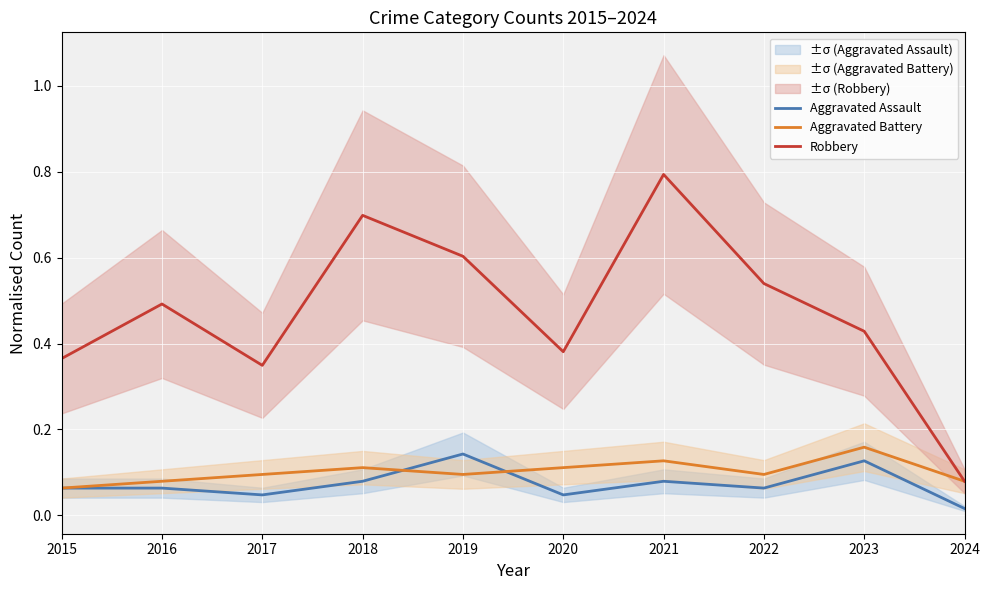

Reading left to right, transcribe all the data shown in this chart.

Aggravated Assault: 2015=0.1	2016=0.1	2017=0.0	2018=0.1	2019=0.1	2020=0.0	2021=0.1	2022=0.1	2023=0.1	2024=0.0
Aggravated Battery: 2015=0.1	2016=0.1	2017=0.1	2018=0.1	2019=0.1	2020=0.1	2021=0.1	2022=0.1	2023=0.2	2024=0.1
Robbery: 2015=0.4	2016=0.5	2017=0.3	2018=0.7	2019=0.6	2020=0.4	2021=0.8	2022=0.5	2023=0.4	2024=0.1